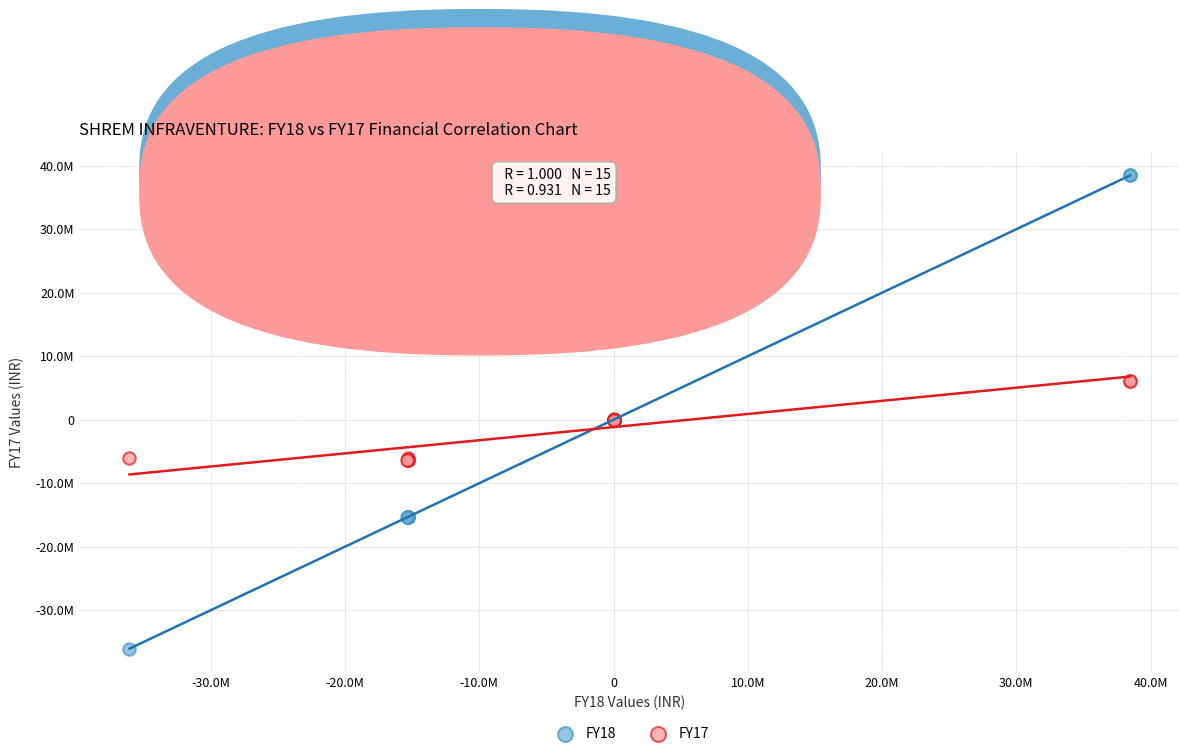

Which series has the largest Y range (max minus min)?

FY18